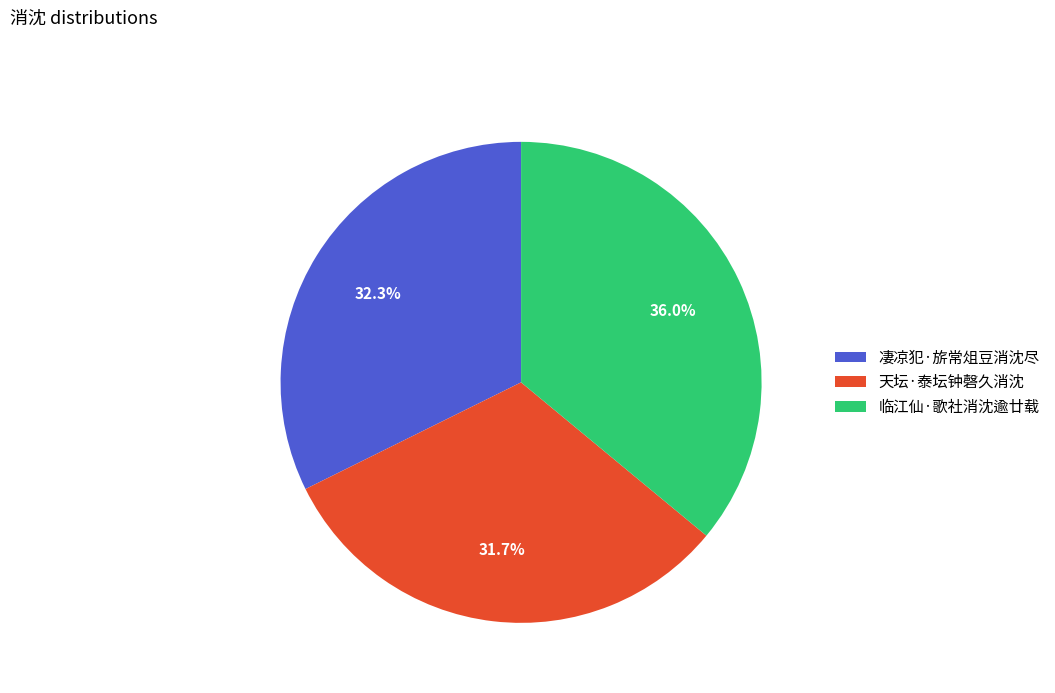

The 凄凉犯·旂常俎豆消沈尽 slice represents 22% of the pie. True or false?

False